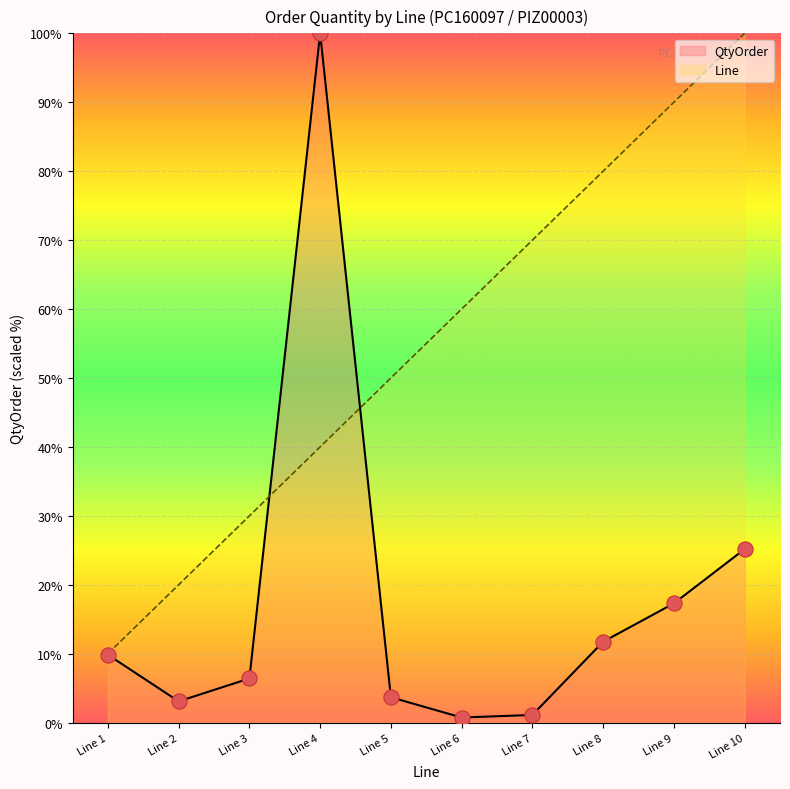

At how many categories does at least one series exceed 32?

7